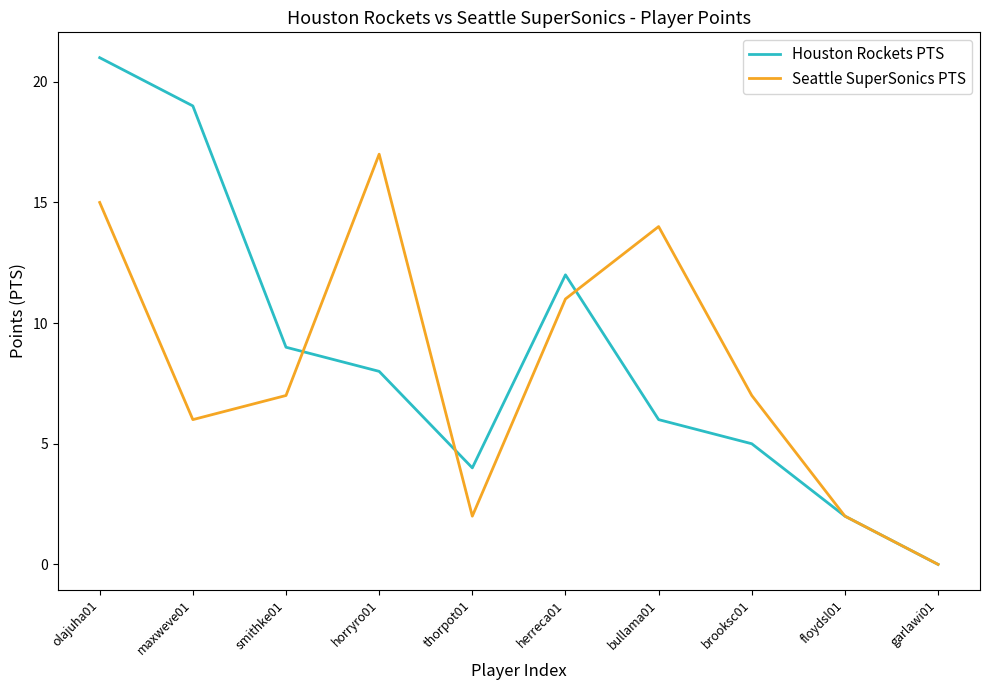

At which label does Houston Rockets PTS reach its peak?

olajuha01